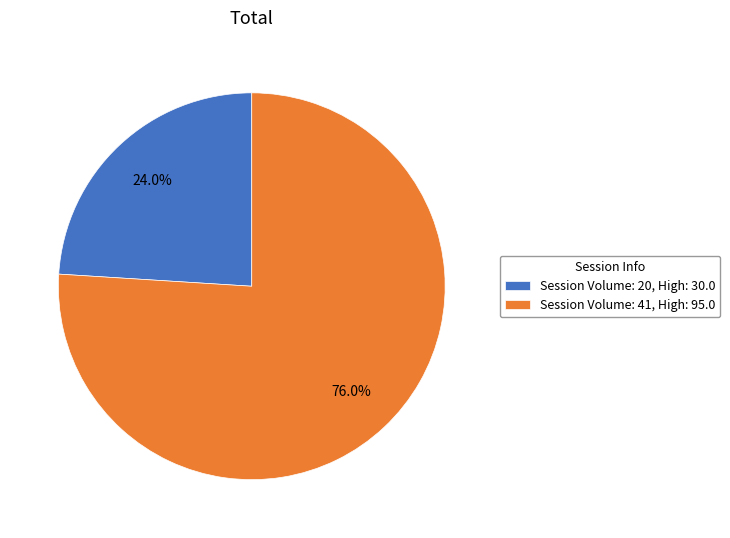

How many segments does this pie chart have?

2